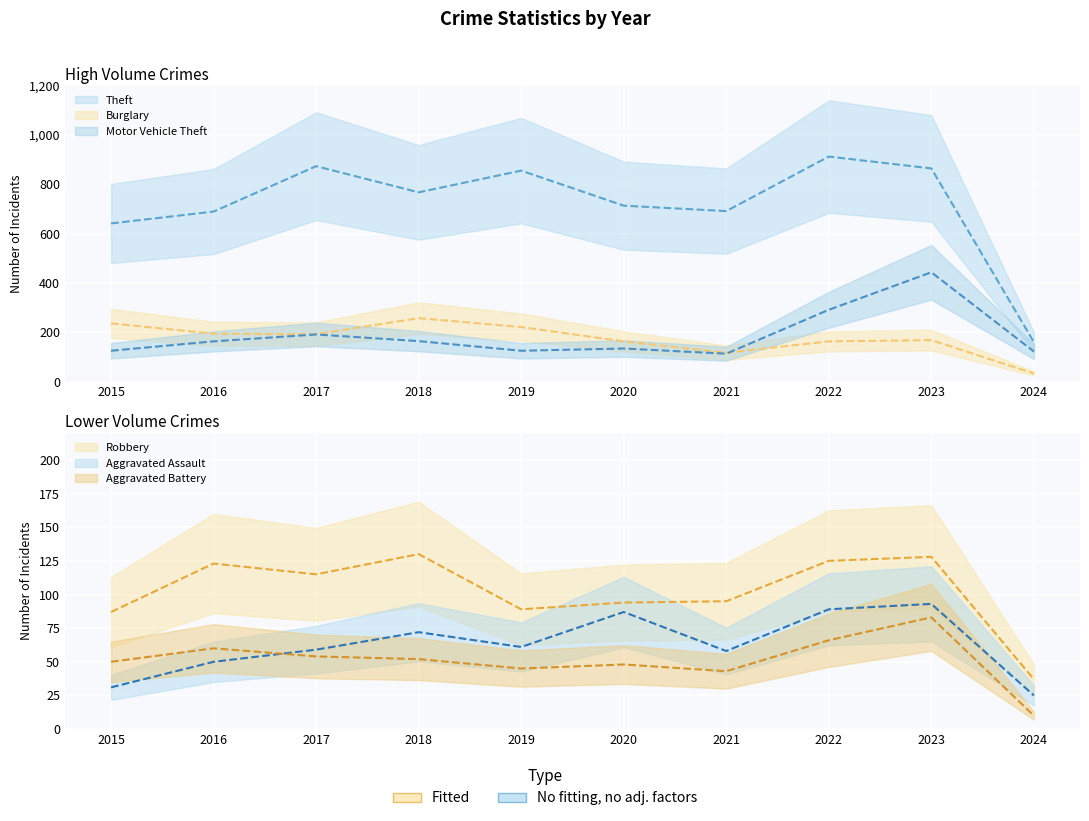

At which category does Robbery reach its first local valley?

2017